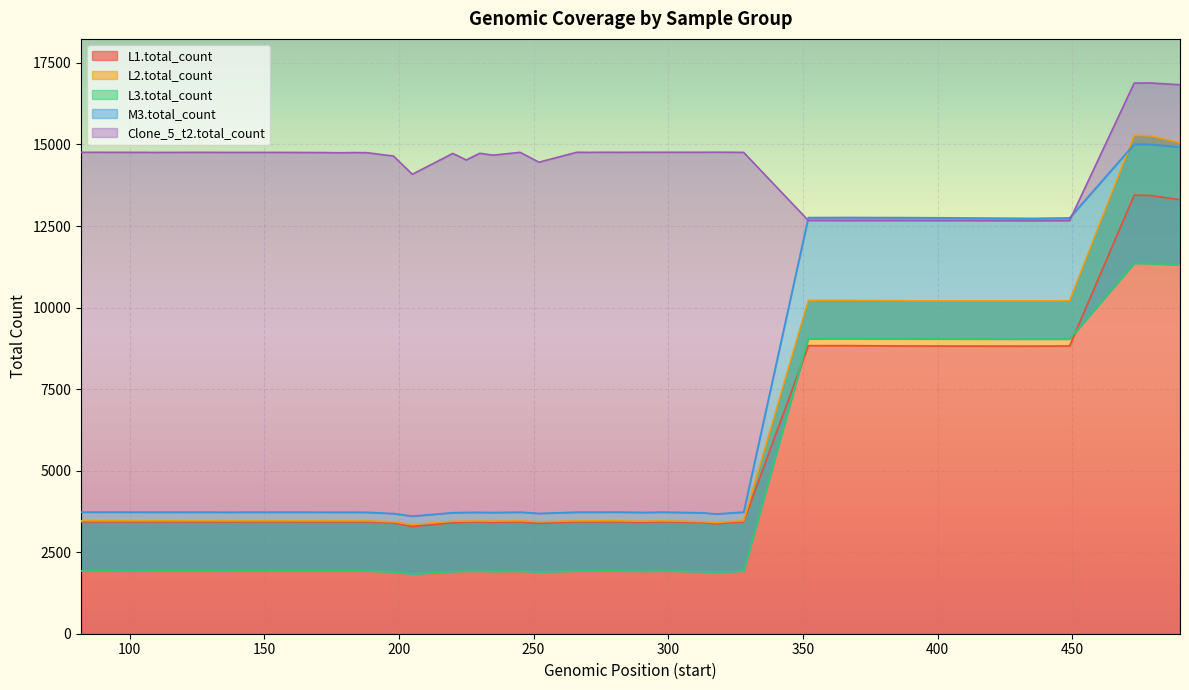

True or false: Clone_5_t2.total_count has more than 0 points higher than both neighbors.

True